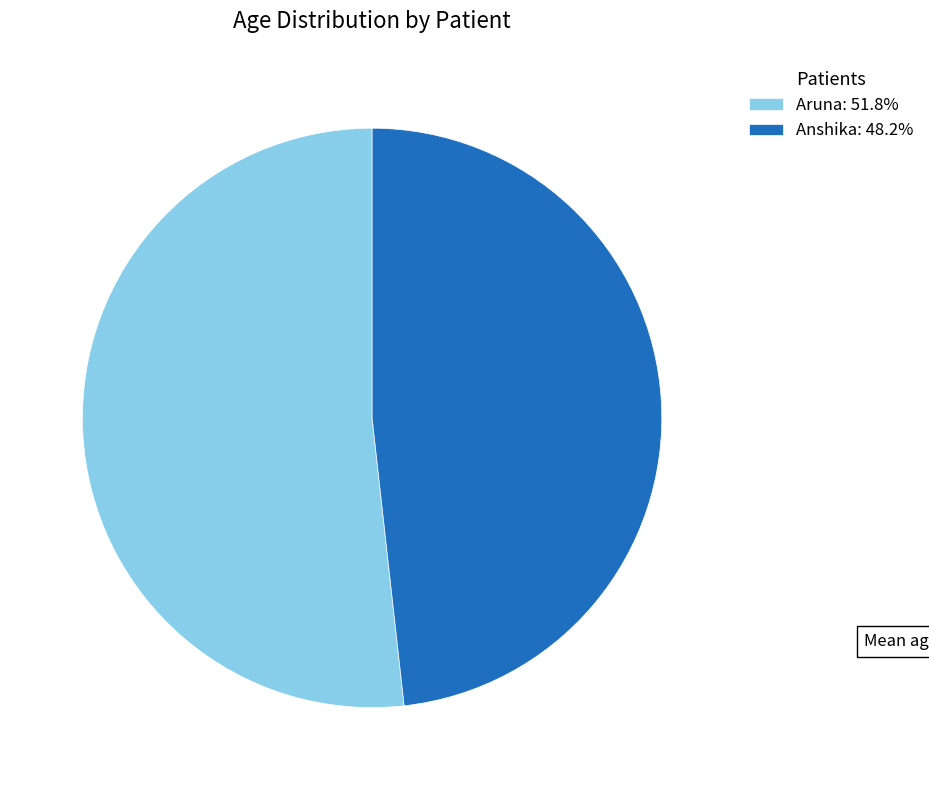

Approximately how many times larger is the value at Aruna: 51.8% compared to Anshika: 48.2%?

1.1